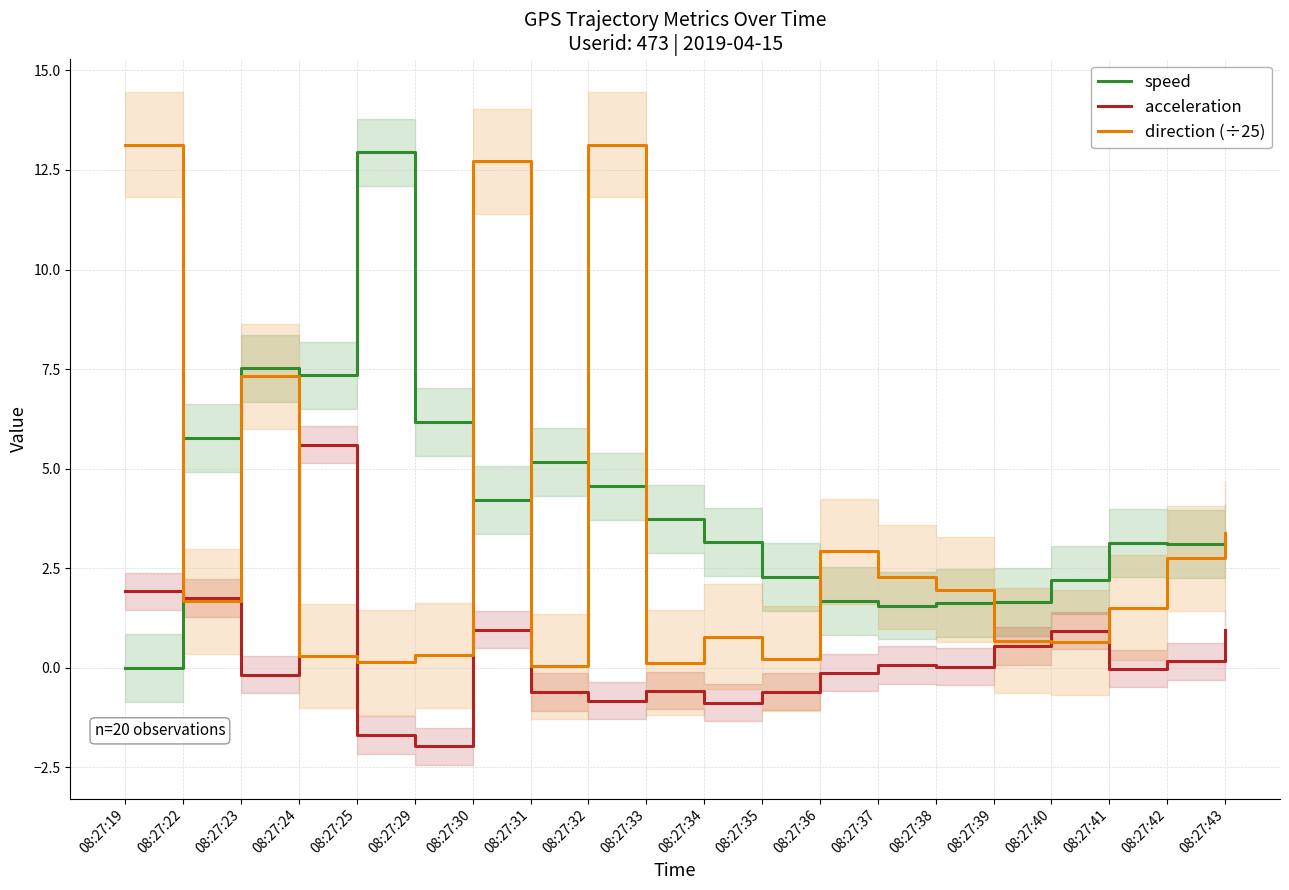

Does the chart display data point markers on the line(s)?

No